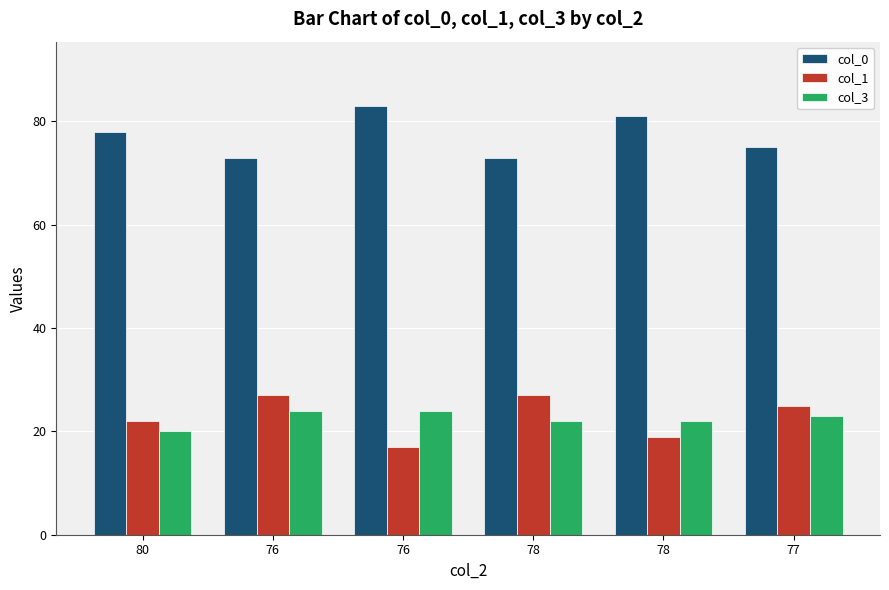

Which series has the largest total across all categories?

col_0